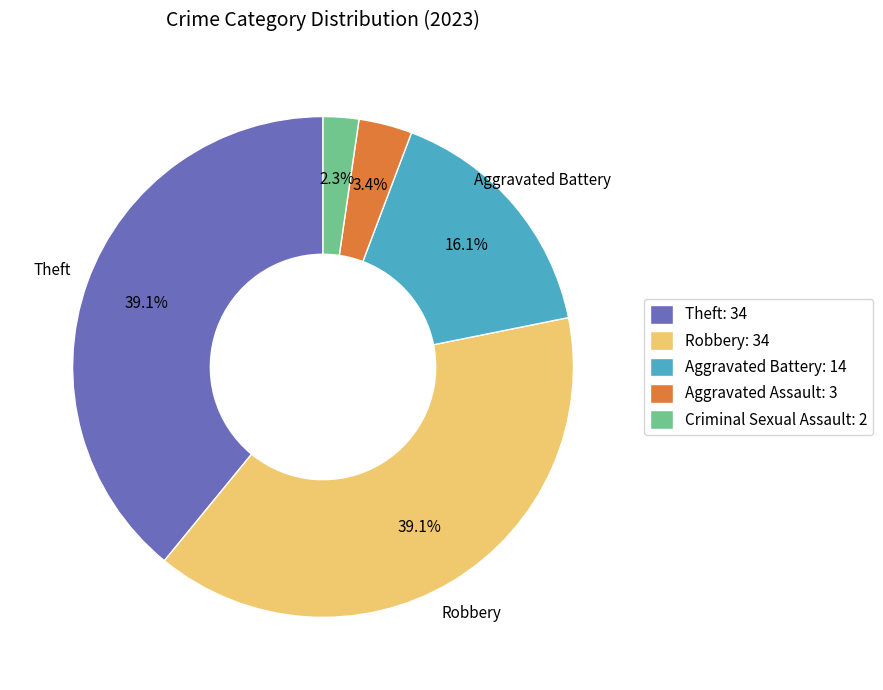

Which category has the smallest portion of the pie?

Criminal Sexual Assault